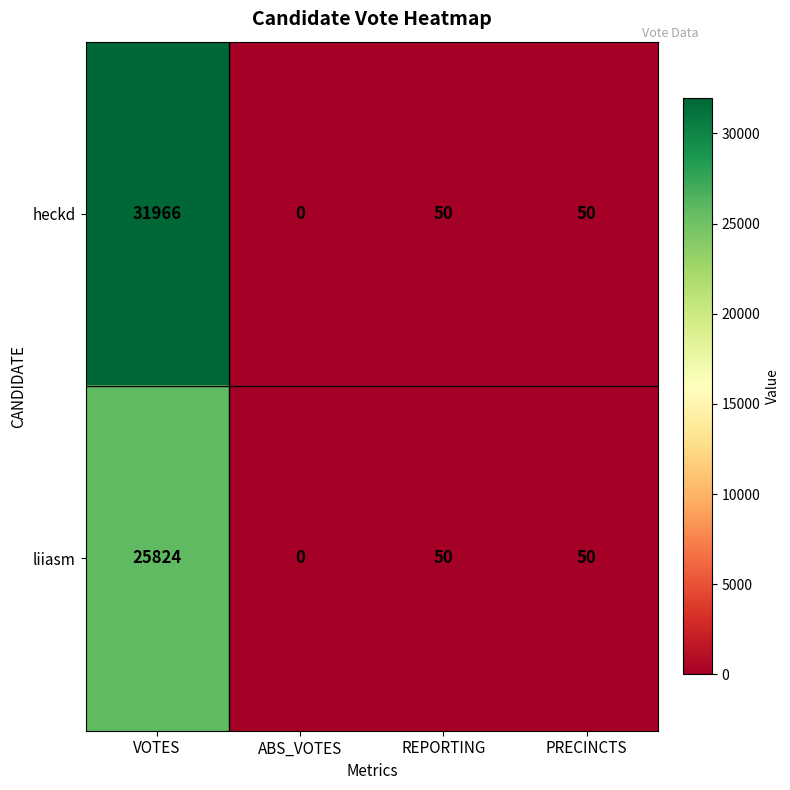

How many series are shown in this chart?

2